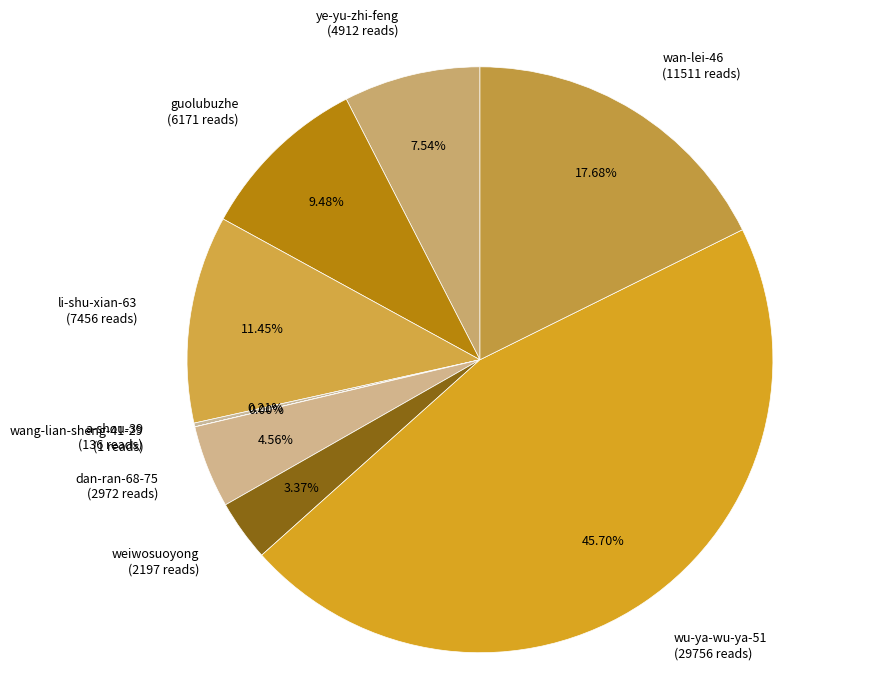

Which slice is the largest?

wu-ya-wu-ya-51